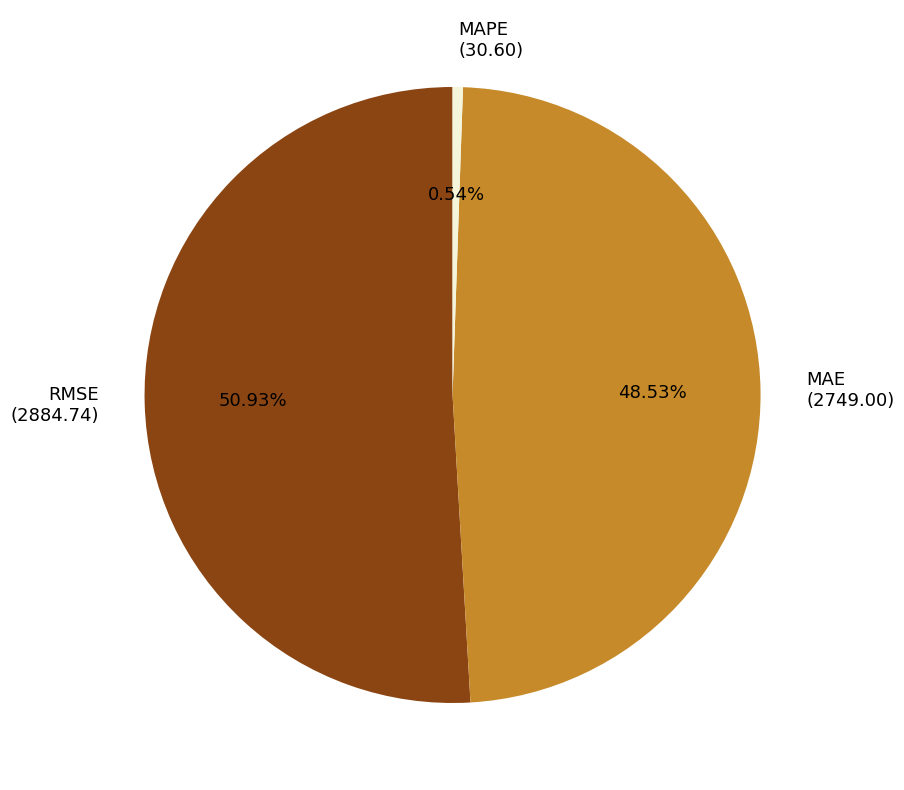

Which has a higher value, MAPE or RMSE?

RMSE